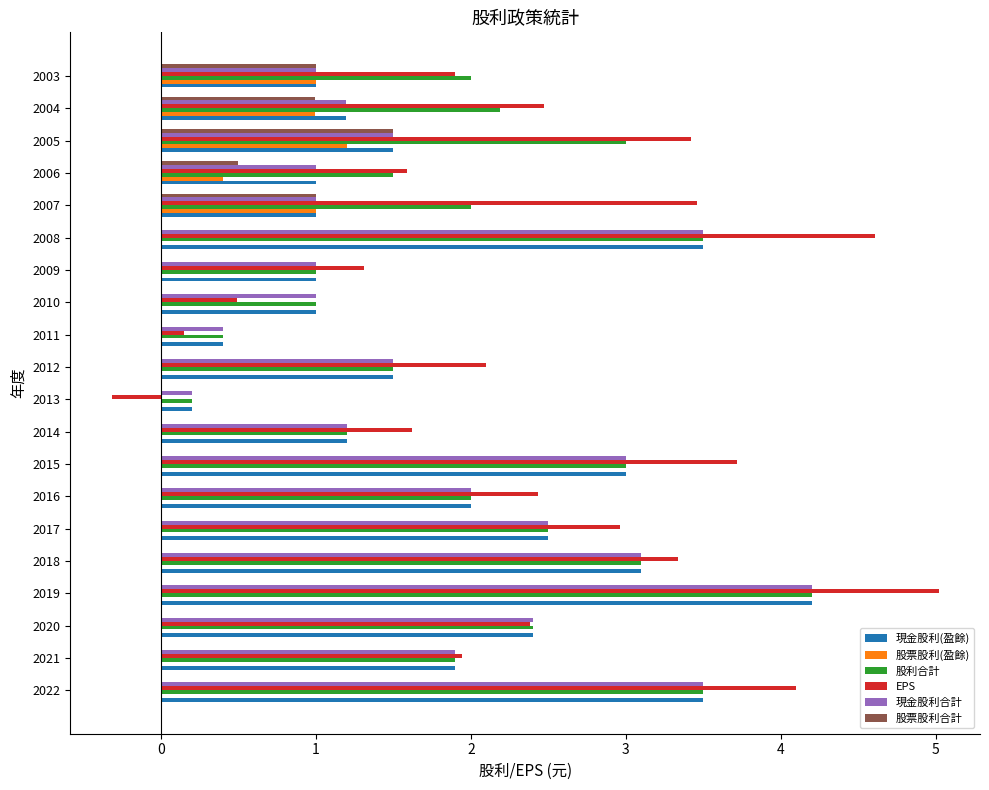

The 股票股利(盈餘) series shows 0.0 at 2021. True or false?

True